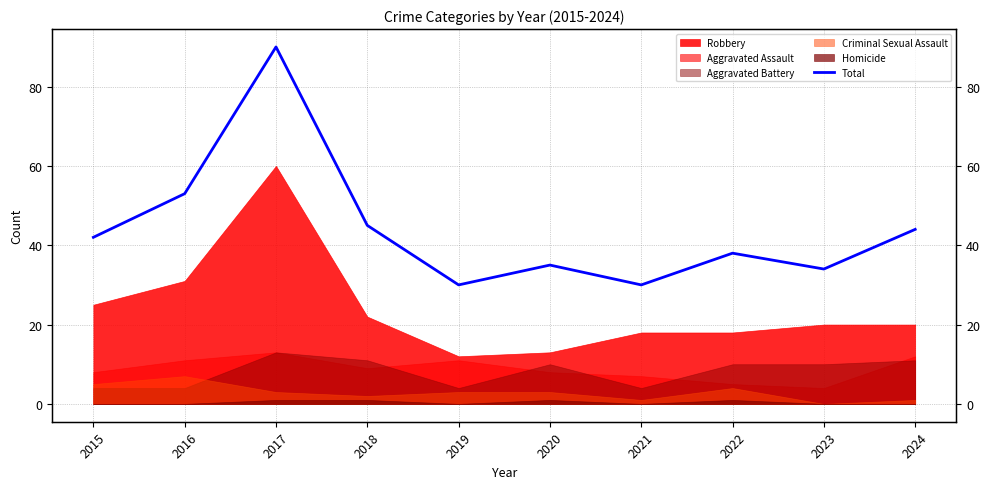

Which category has the highest value across all series?

2017